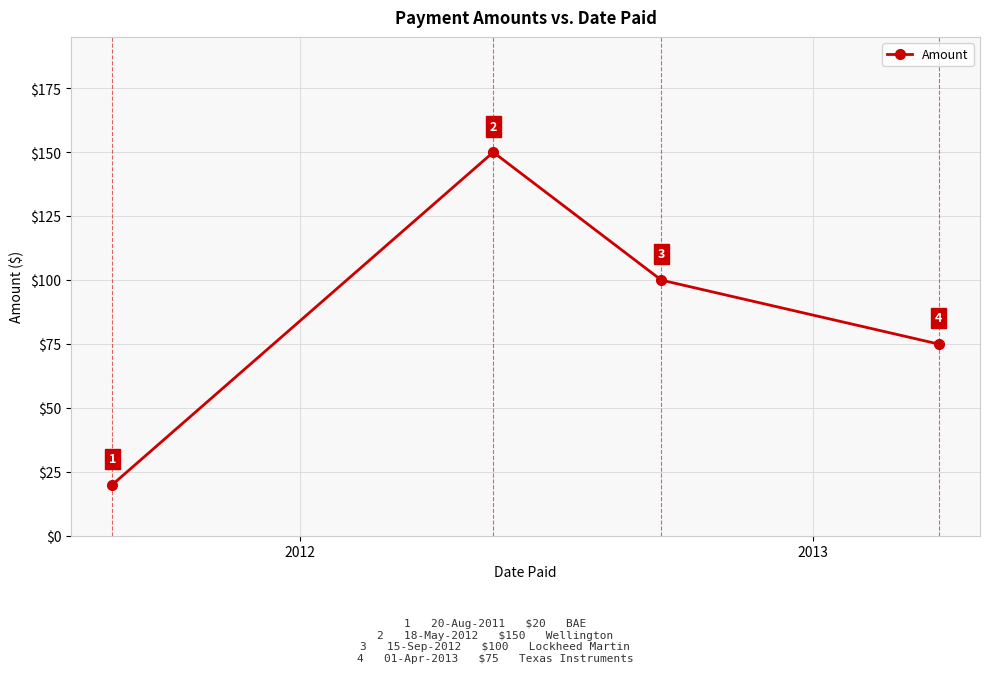

What is the value of the 4th point from the left?

75